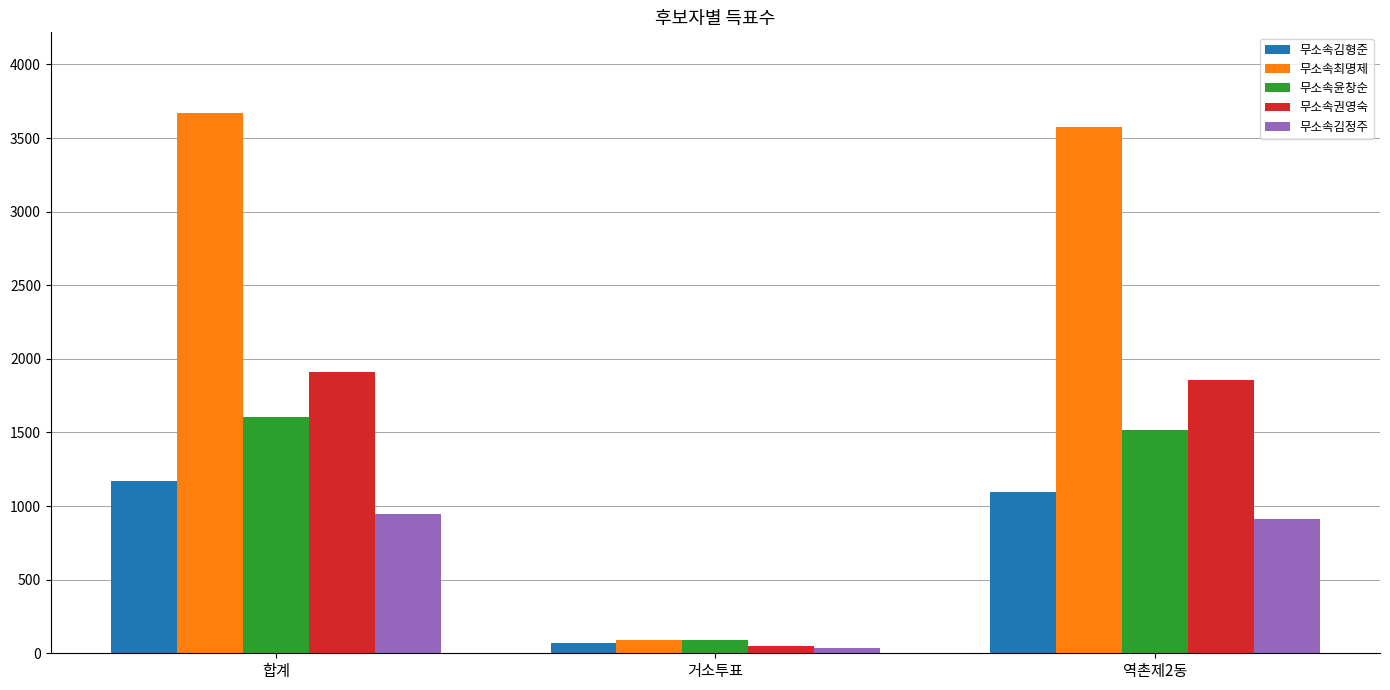

At which category does the chart reach its minimum across all series?

거소투표